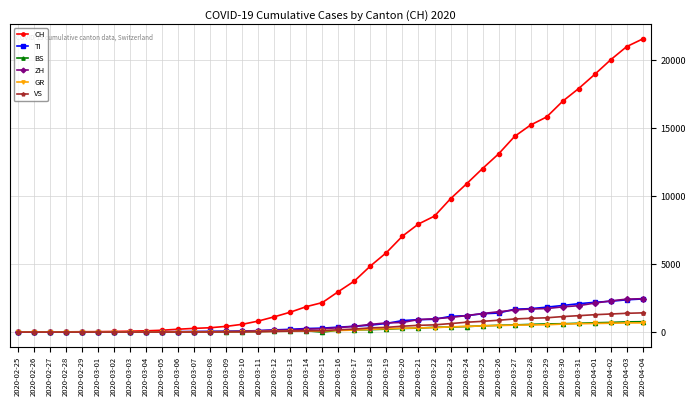

At which label does CH reach its peak?

2020-04-04